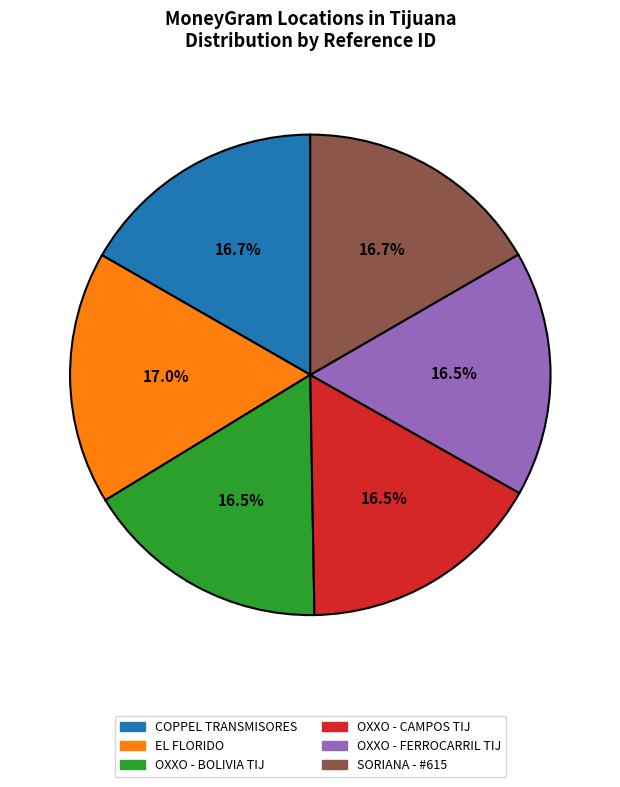

The EL FLORIDO slice represents 8% of the pie. True or false?

False